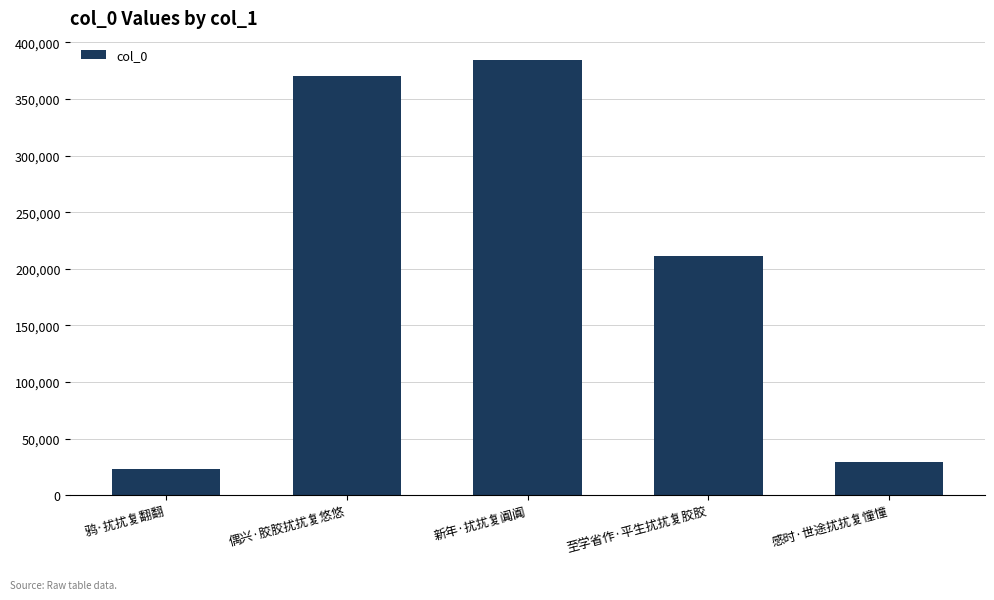

Rank the categories by value from lowest to highest.

鸦·扰扰复翻翻, 感时·世途扰扰复憧憧, 至学省作·平生扰扰复胶胶, 偶兴·胶胶扰扰复悠悠, 新年·扰扰复阗阗